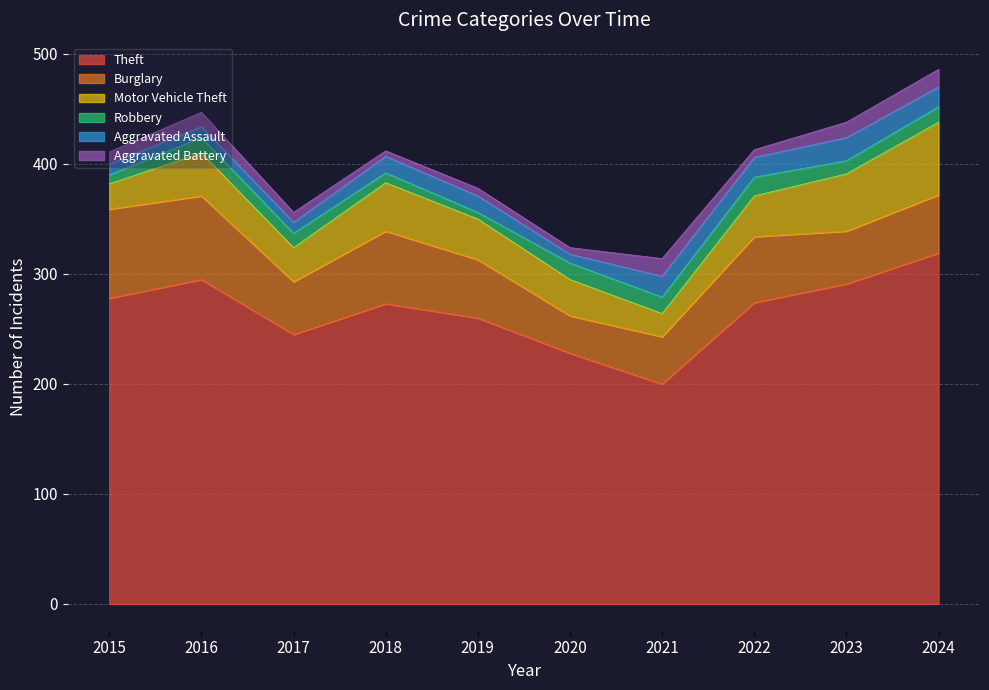

What are all the series names shown in the legend?

Theft, Burglary, Motor Vehicle Theft, Robbery, Aggravated Assault, Aggravated Battery